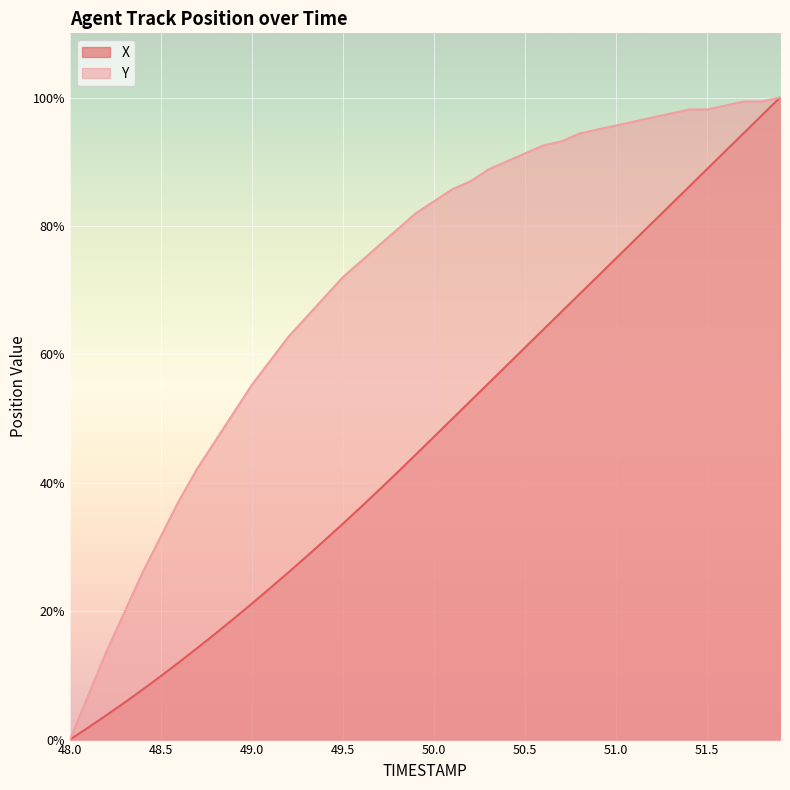

Count the number of categories in the chart.

40